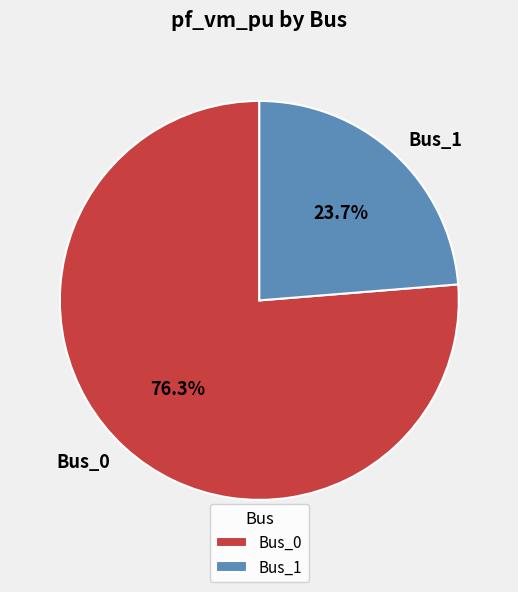

What percentage is NOT represented by Bus_1?

76.3%